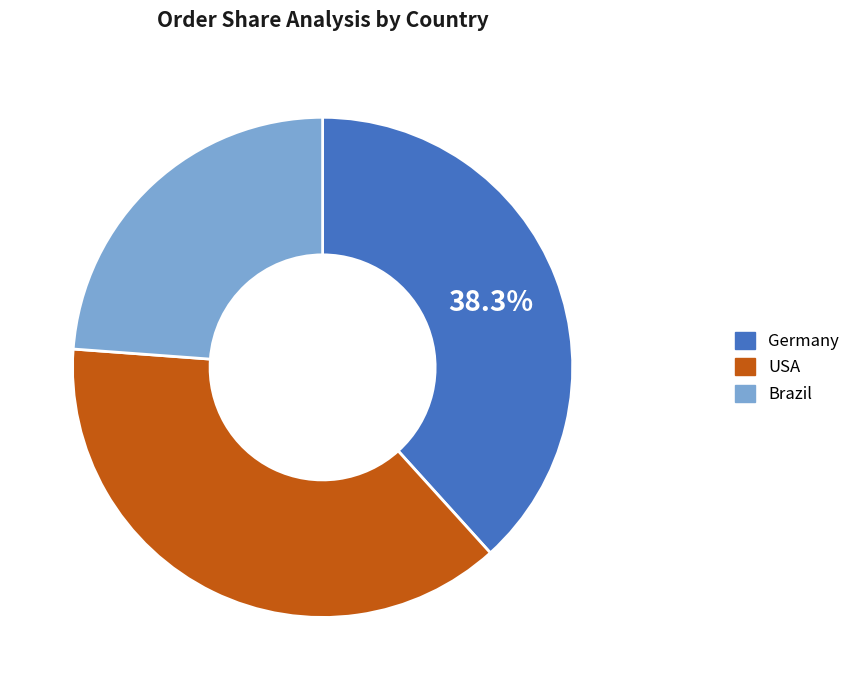

Which slice is the smallest?

Brazil